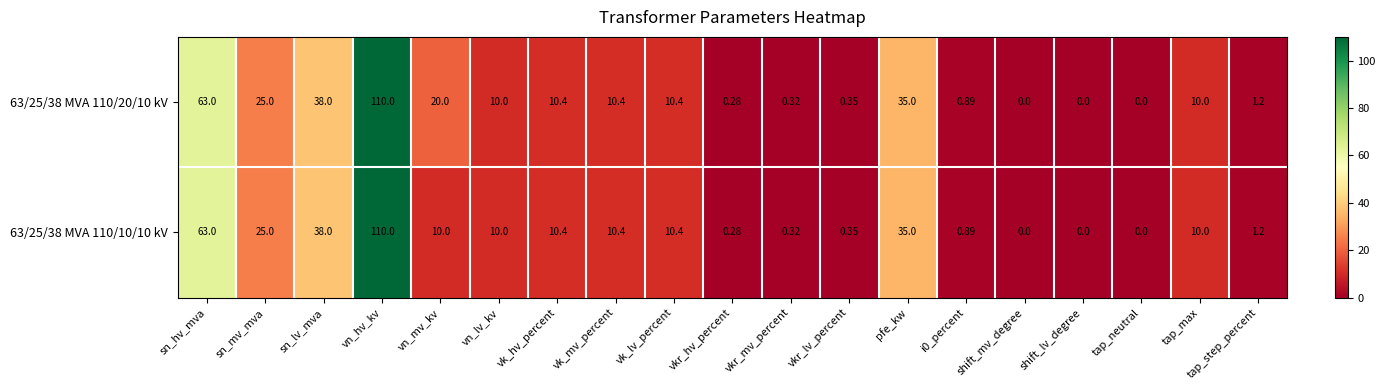

At which category is the sum across all series the highest?

vn_hv_kv